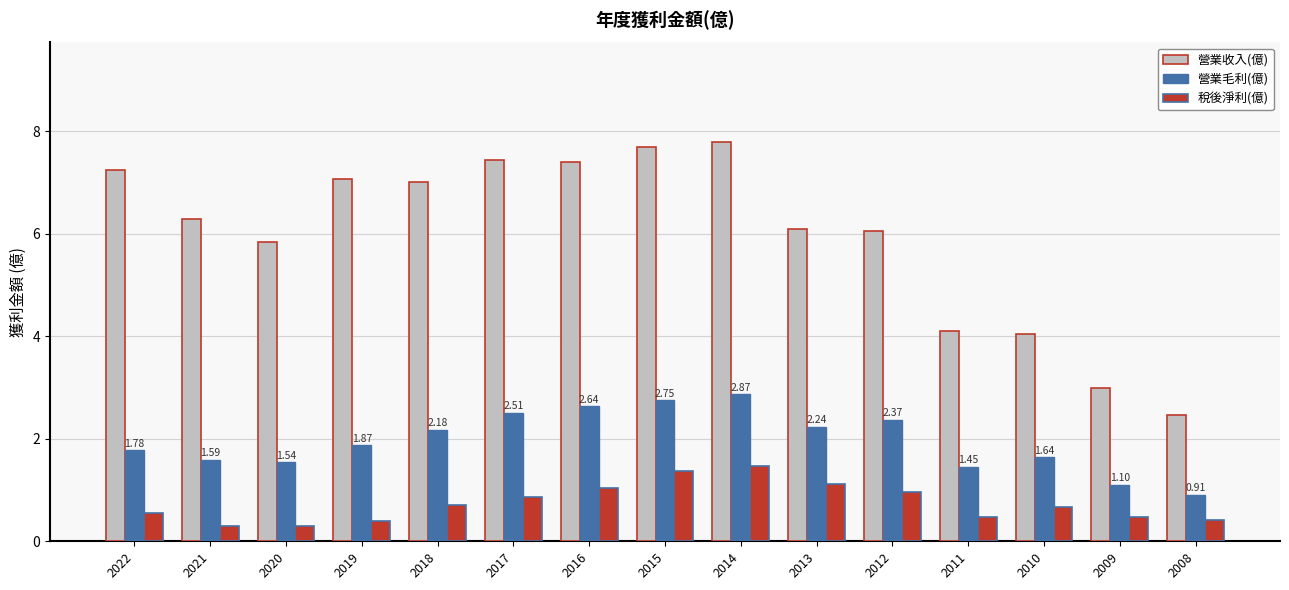

Rank the series by their average value, from lowest to highest.

稅後淨利(億), 營業毛利(億), 營業收入(億)